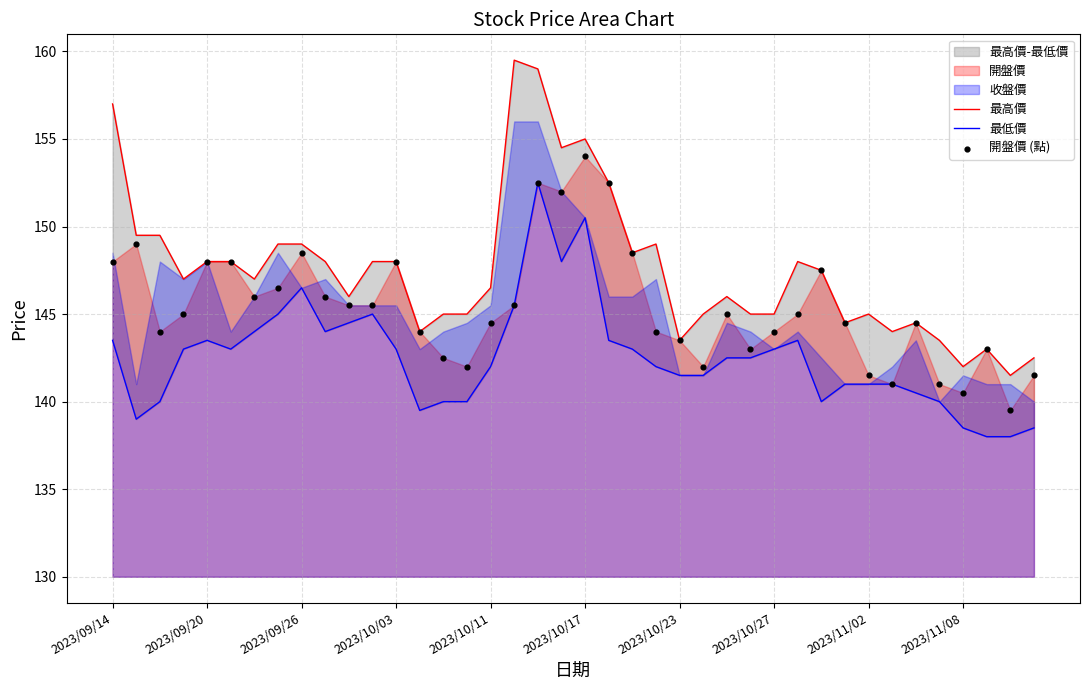

At how many categories does at least one series exceed 150?

6